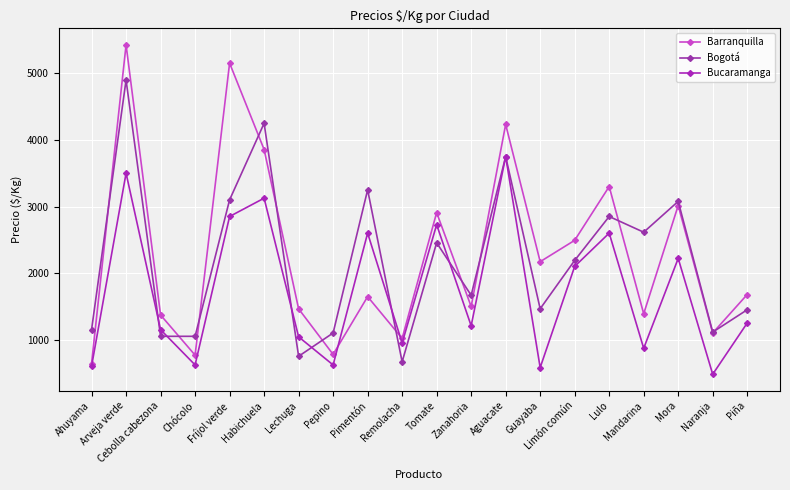

What is the total value across all series at Mandarina?

4873